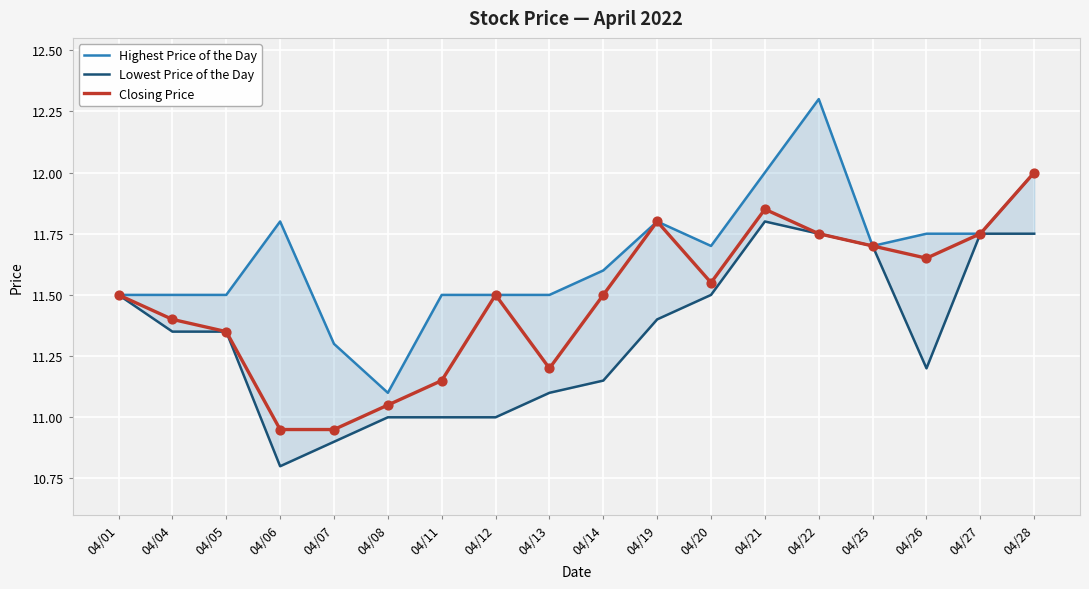

At how many categories does at least one series exceed 11?

18